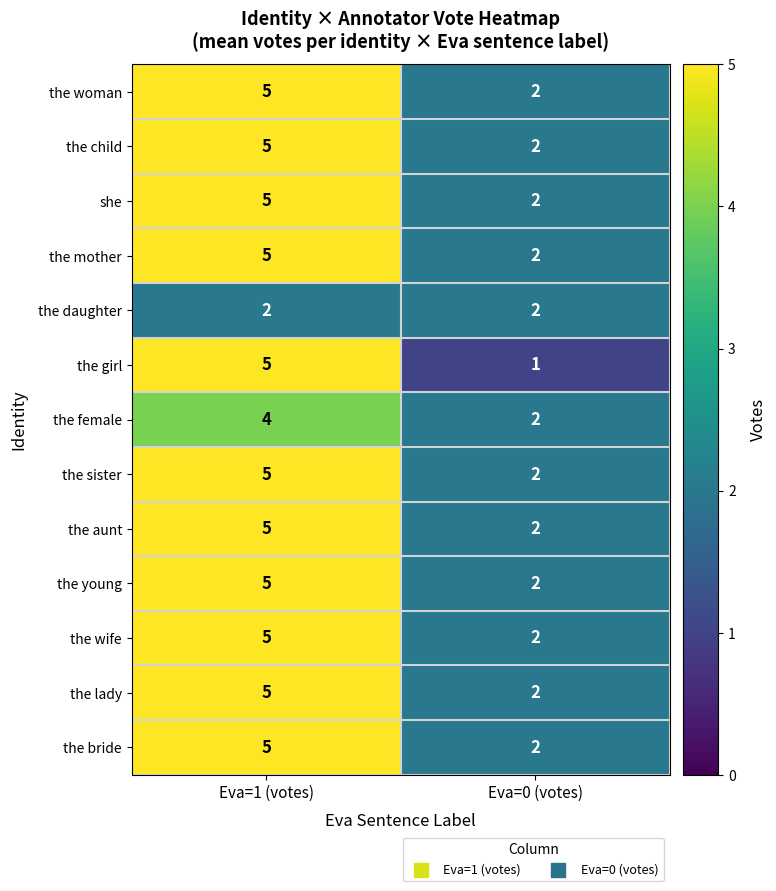

At which label is she closest to 3?

Eva=0 (votes)